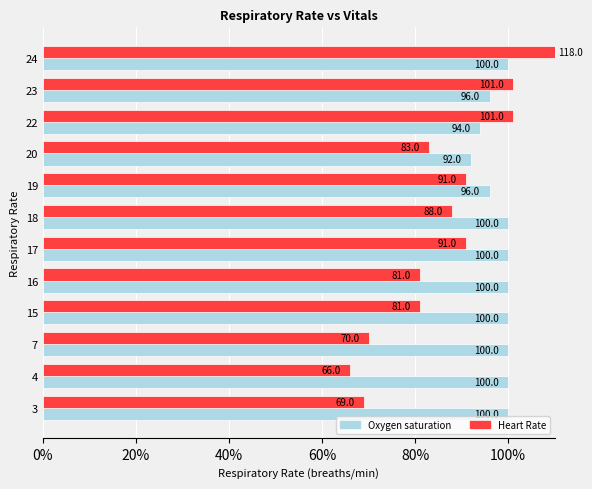

How many series are shown in this chart?

2